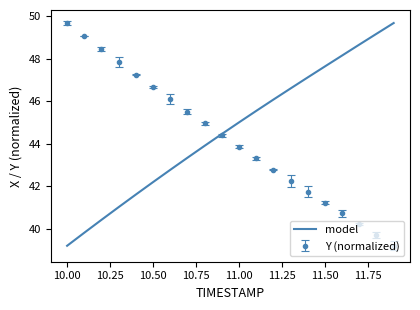

What is the greatest value displayed?

49.7